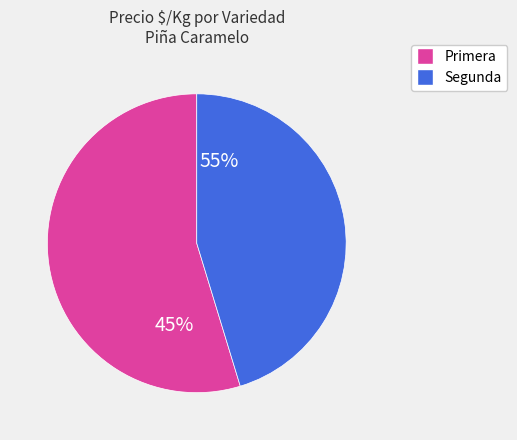

The Tercera slice represents 1% of the pie. True or false?

False